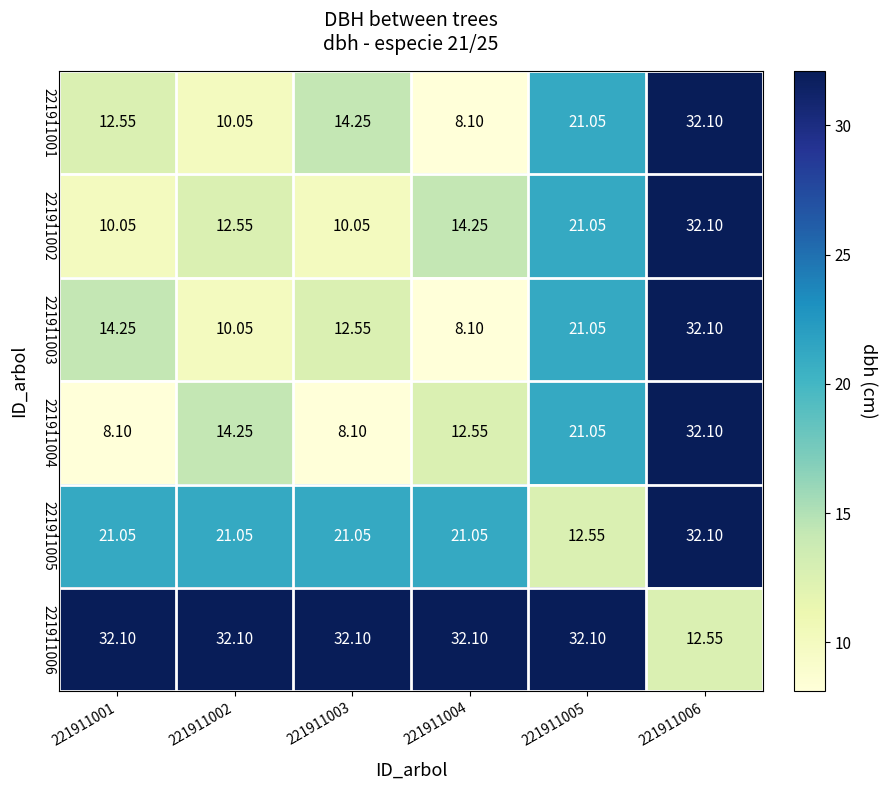

Is the value of 221911002 at 221911003 greater than the value of 221911004 at 221911004?

No